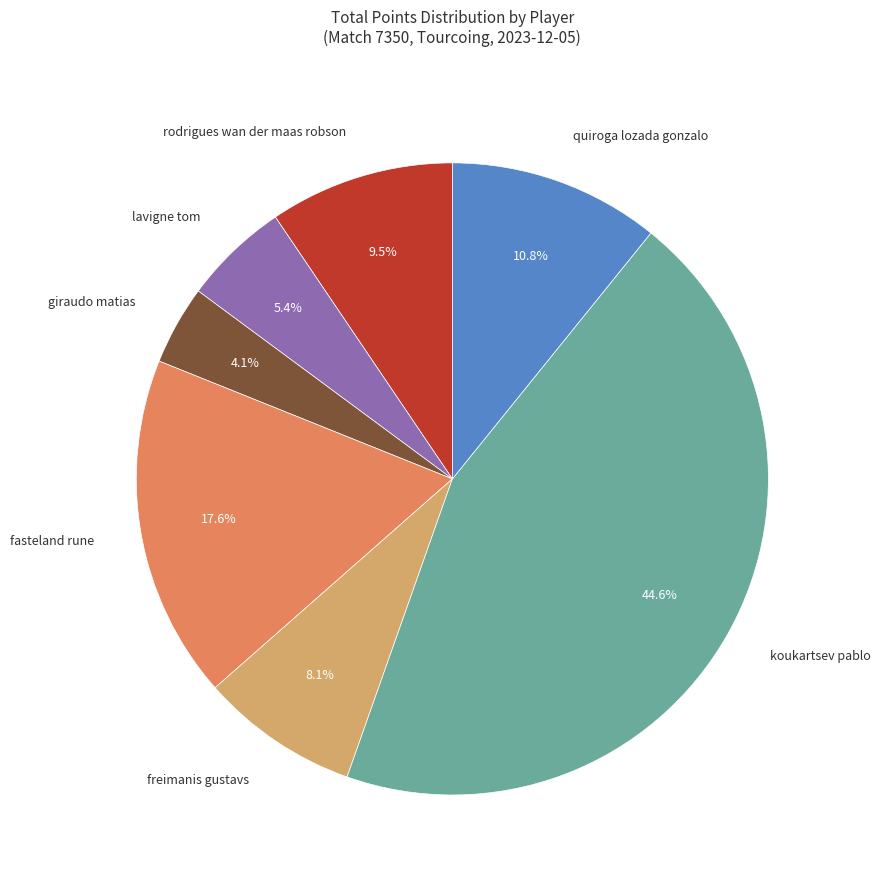

Is there any slice that represents more than half of the pie?

No